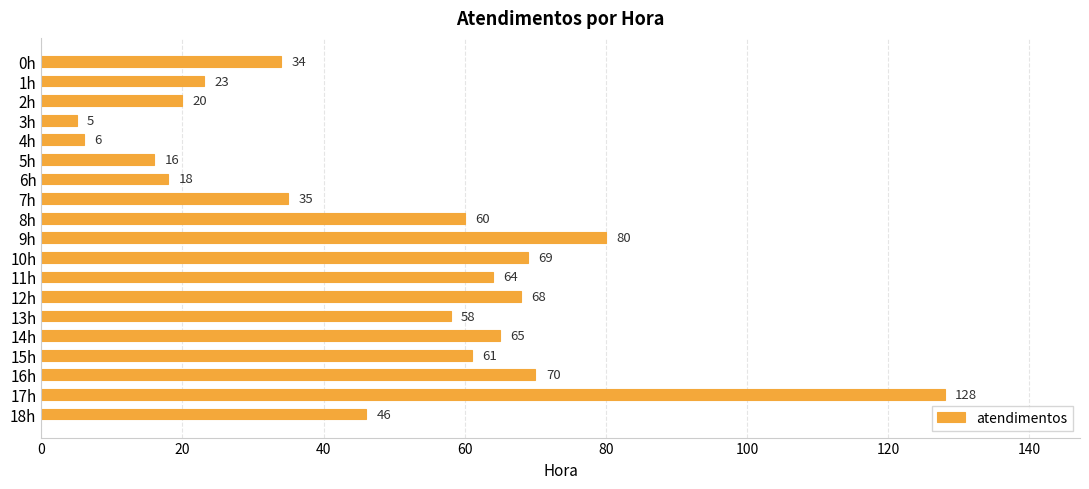

Count the number of data series in this chart.

1